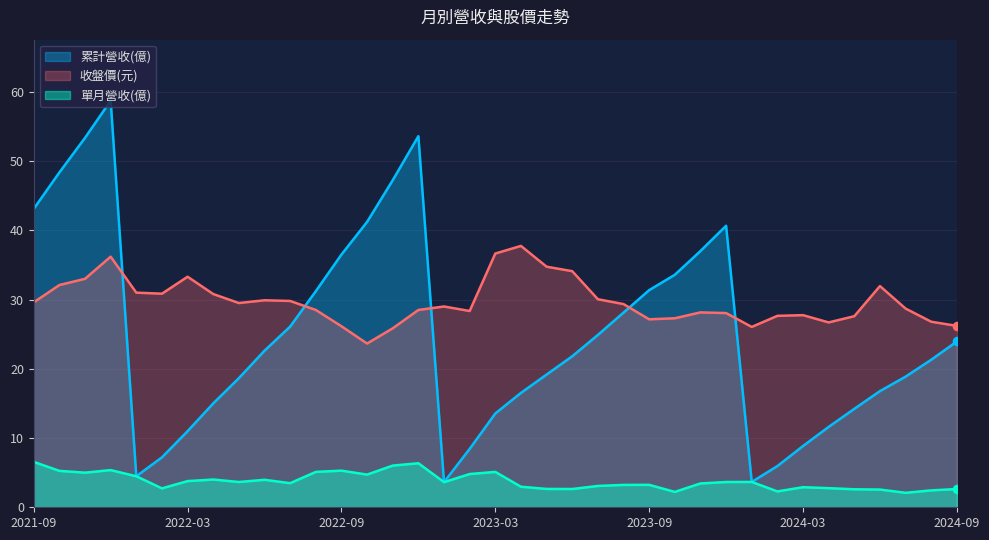

Is the value of 收盤價(元) at 2024-08 greater than the value of 累計營收(億) at 2024-01?

Yes